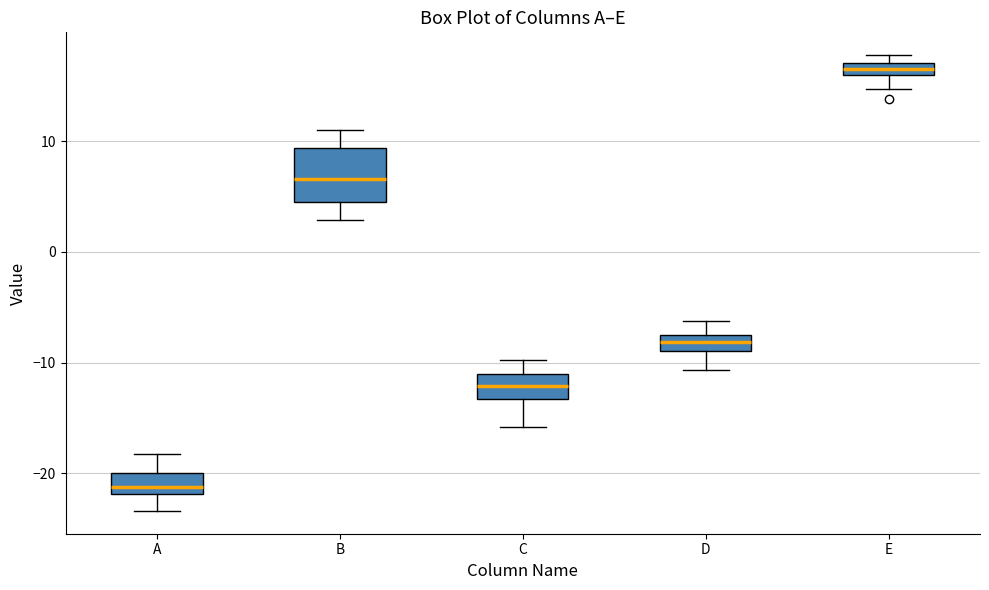

Which box has the lowest median line?

A